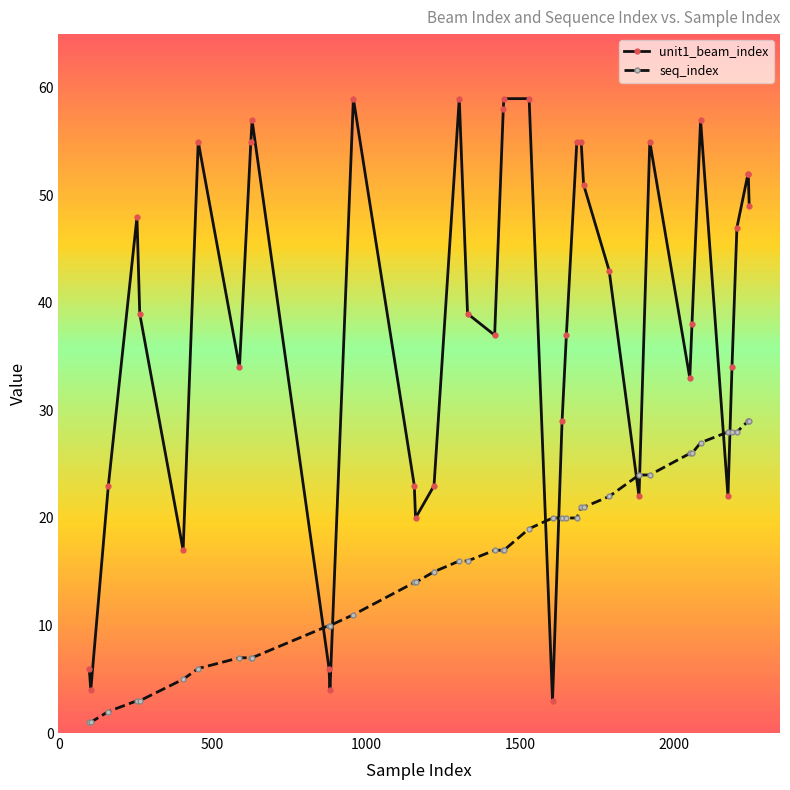

How many intersections are there between unit1_beam_index and seq_index?

8